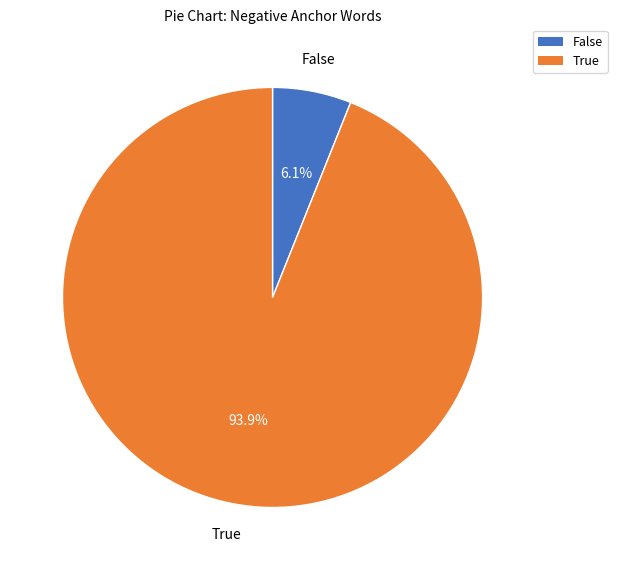

Does any single category account for the majority?

Yes